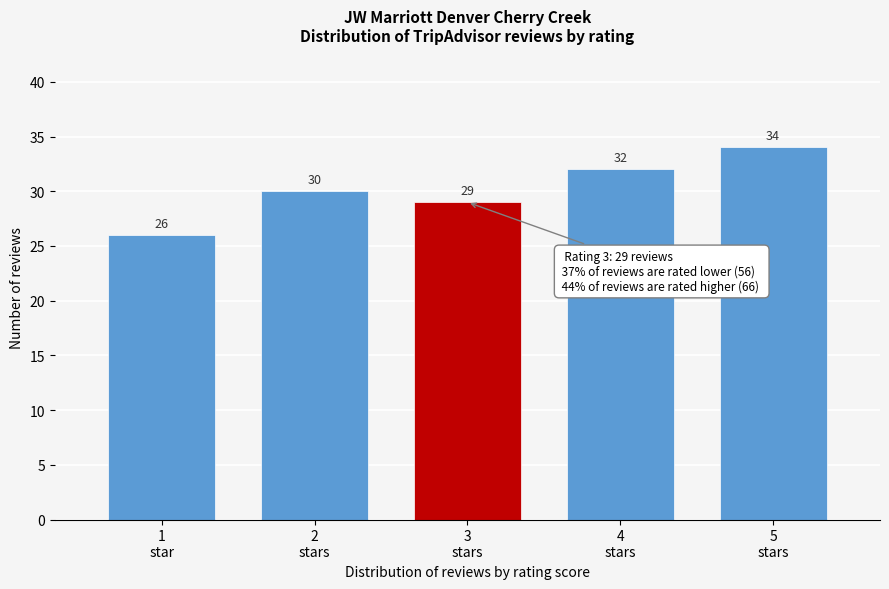

Reading left to right, list all the values displayed in this chart.

26	30	29	32	34